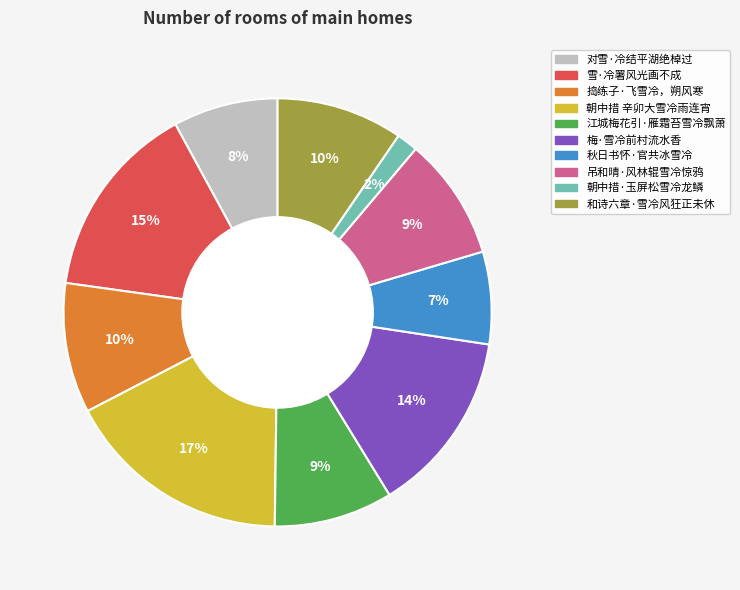

To the nearest percent, what is the combined percentage of 和诗六章·雪冷风狂正未休 and 秋日书怀·官共冰雪冷?

17%